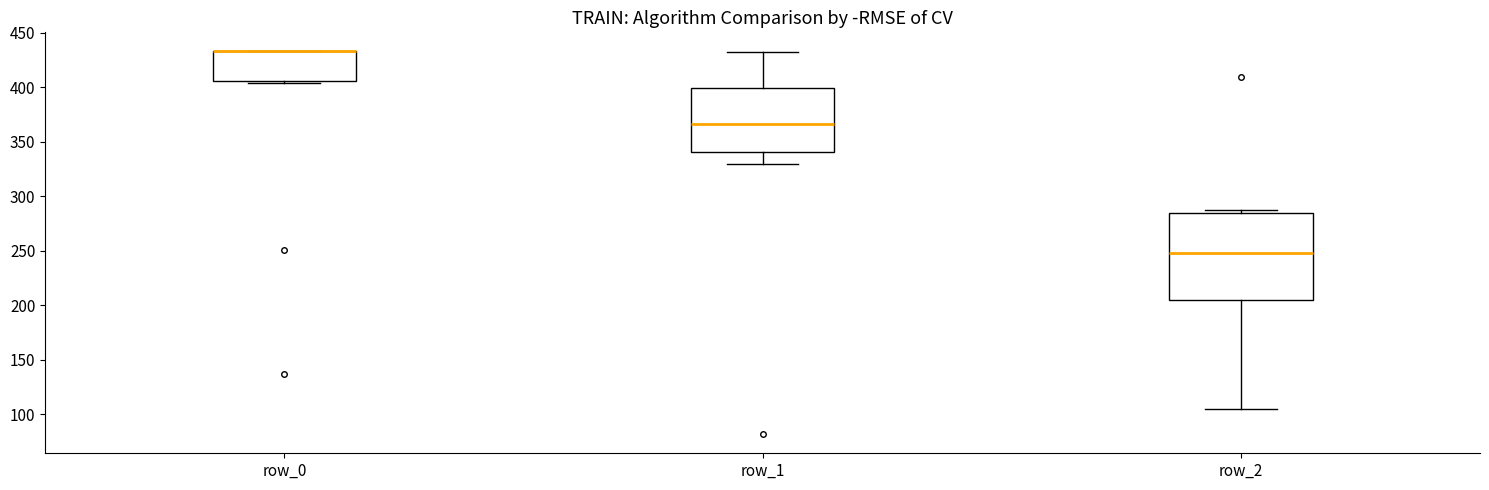

Where does the median line of the box for row_2 sit on the y-axis? The values are not printed on the chart, so give them approximately, as read against the axis.

250